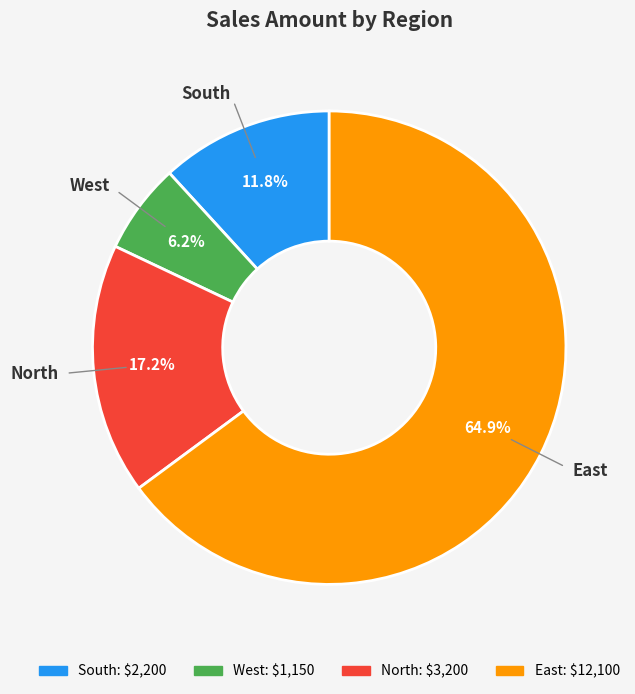

To the nearest percent, what is the difference between the largest and smallest slice percentages?

59%